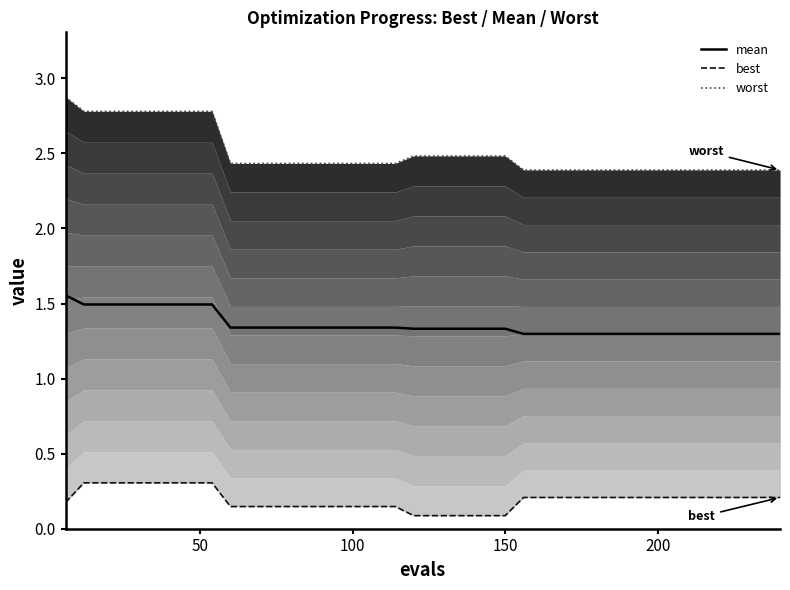

How many lines are shown in the chart?

3